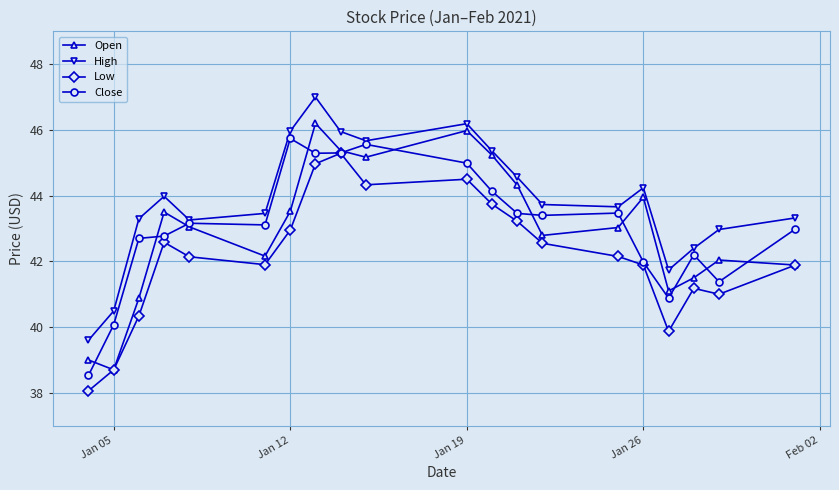

What is the maximum value for Close?

45.7